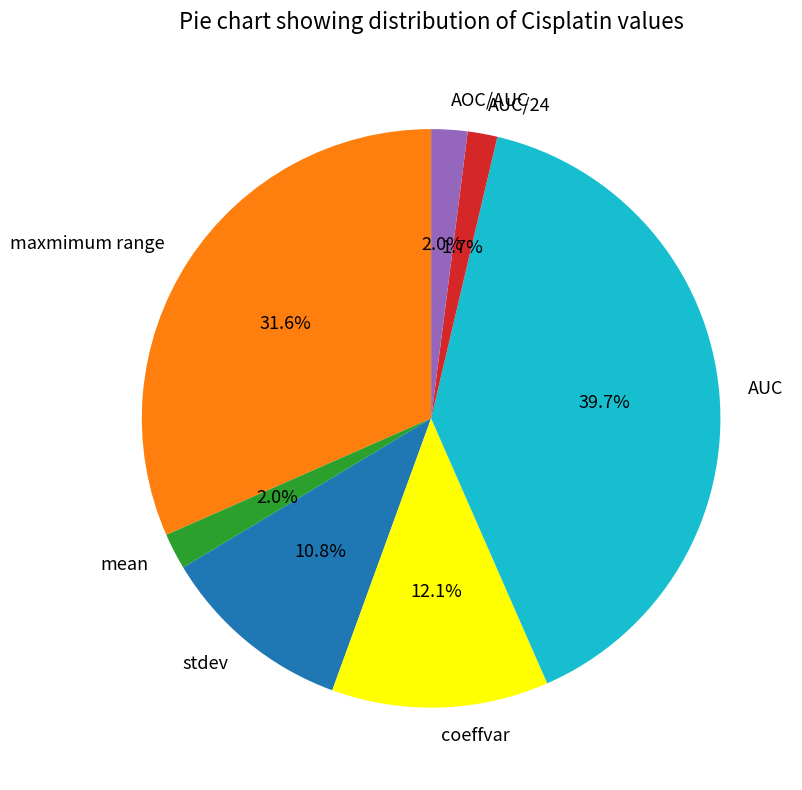

What percentage is the AUC slice, to the nearest percent?

40%